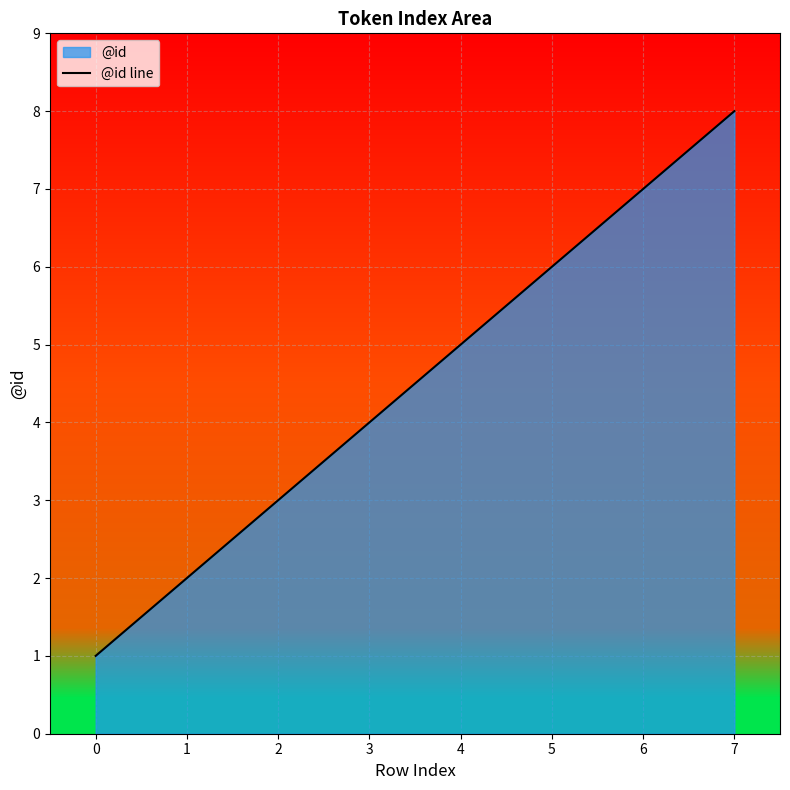

Where does the data first go above 5?

5